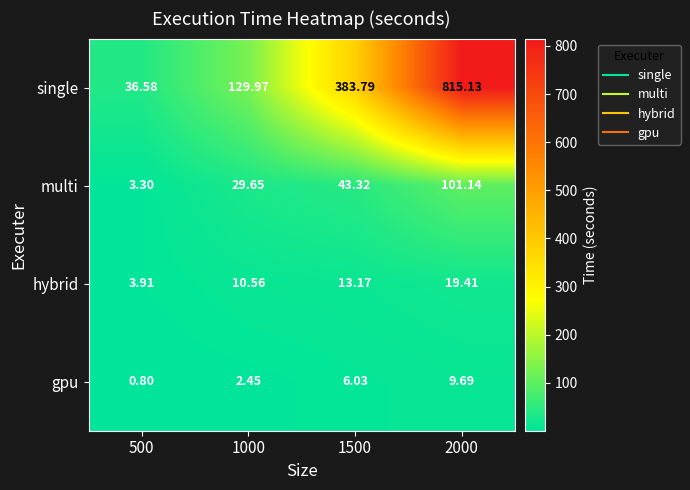

Which series has the largest total across all categories?

single